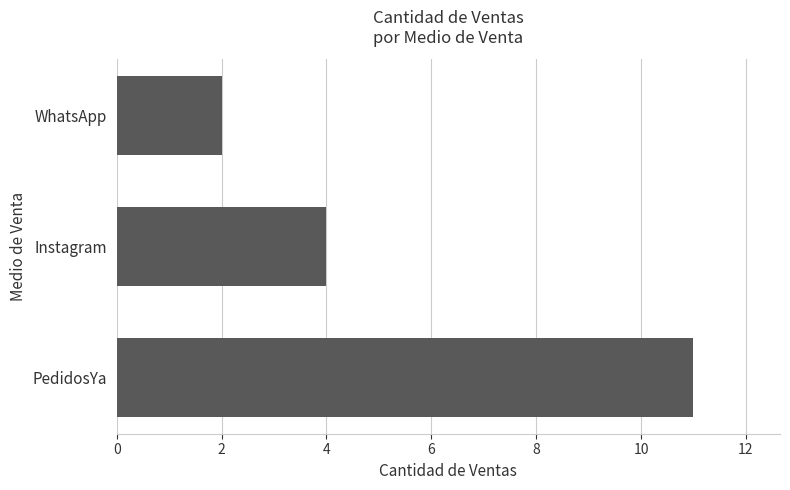

Reading top to bottom, extract all data points from this chart.

WhatsApp=2	Instagram=4	PedidosYa=11